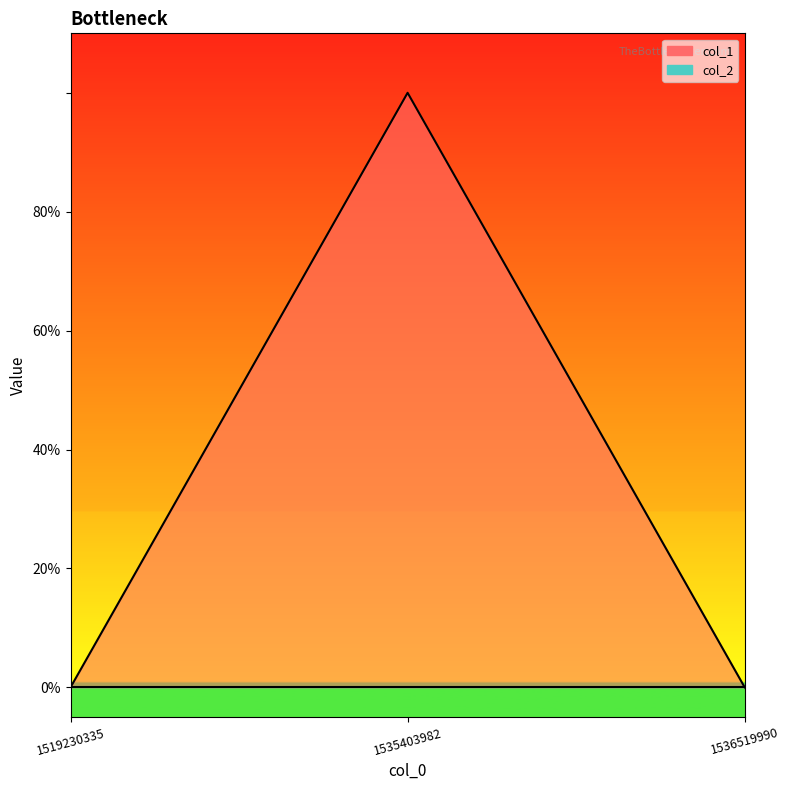

What is the change in value from 1519230335 to 1535403982?

+1